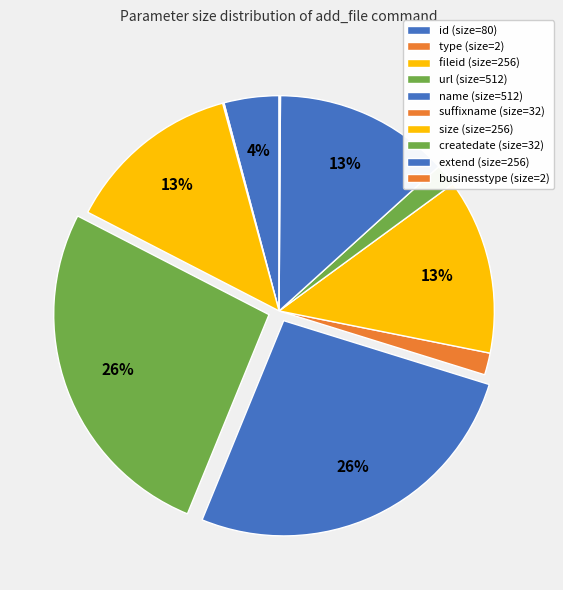

Count the number of slices in the pie.

10